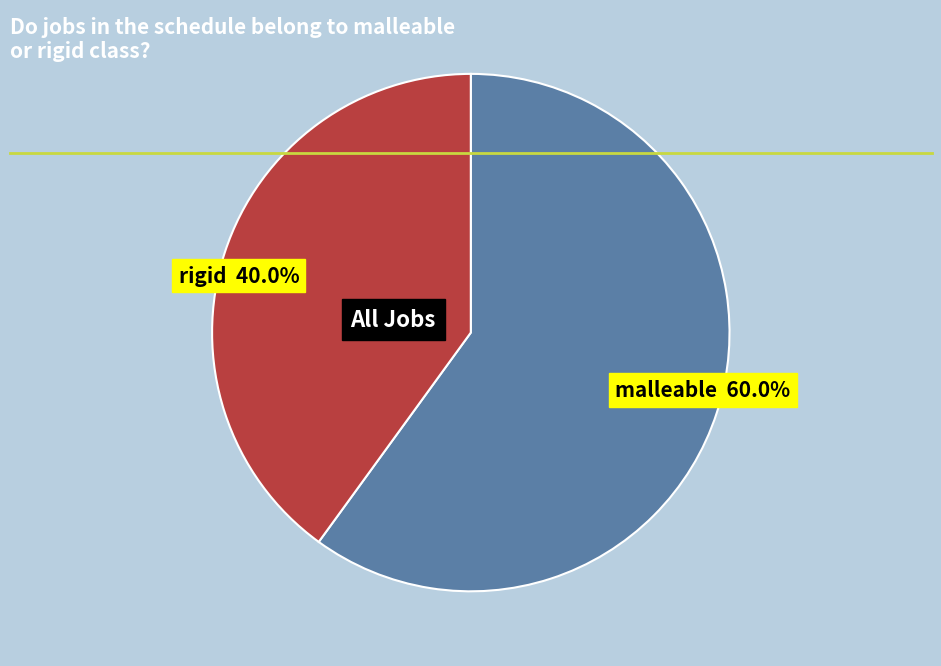

Does any single category account for the majority?

Yes